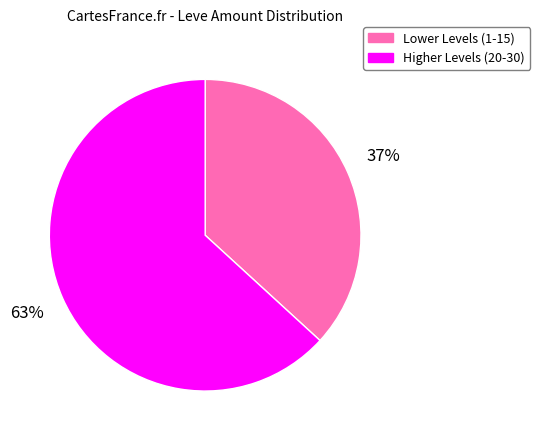

To the nearest percent, what is the average slice percentage?

50%